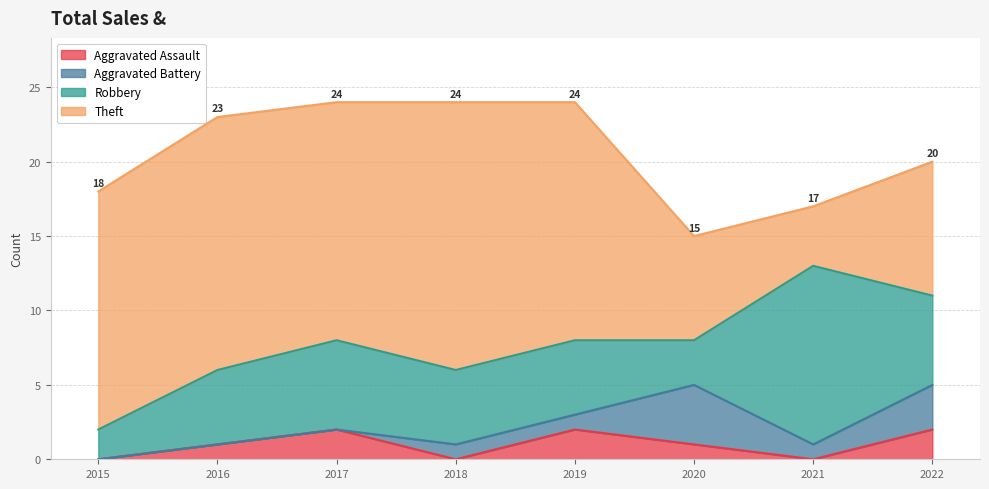

At 2016, list the series in order from smallest to largest.

Aggravated Battery, Aggravated Assault, Robbery, Theft